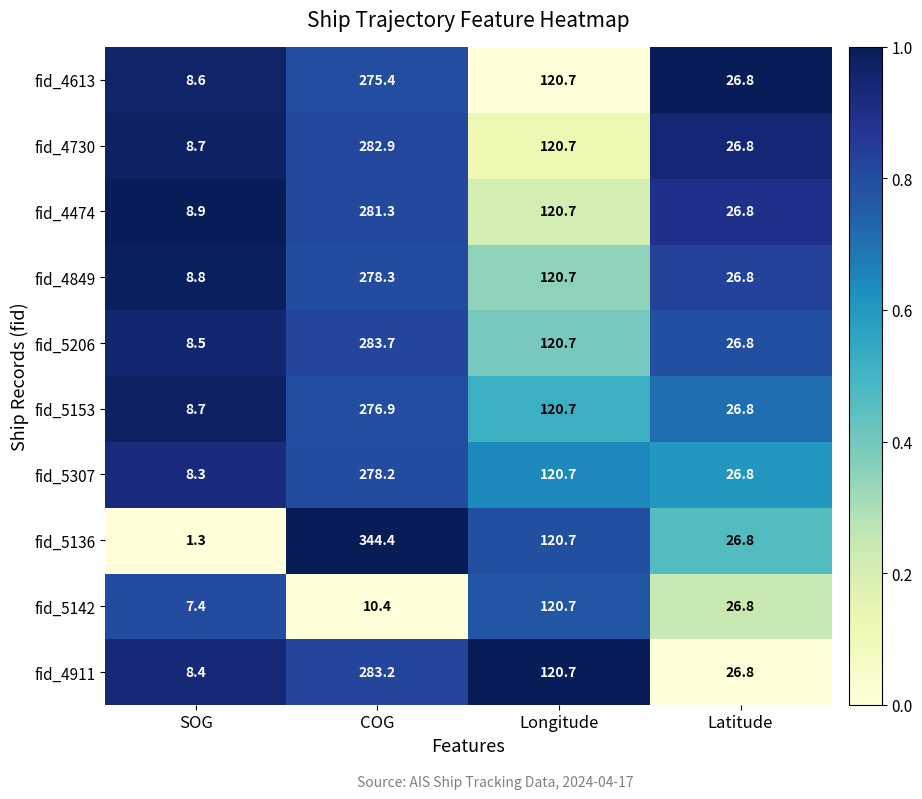

True or false: fid_4474 has a value of 40.1 at Latitude.

False